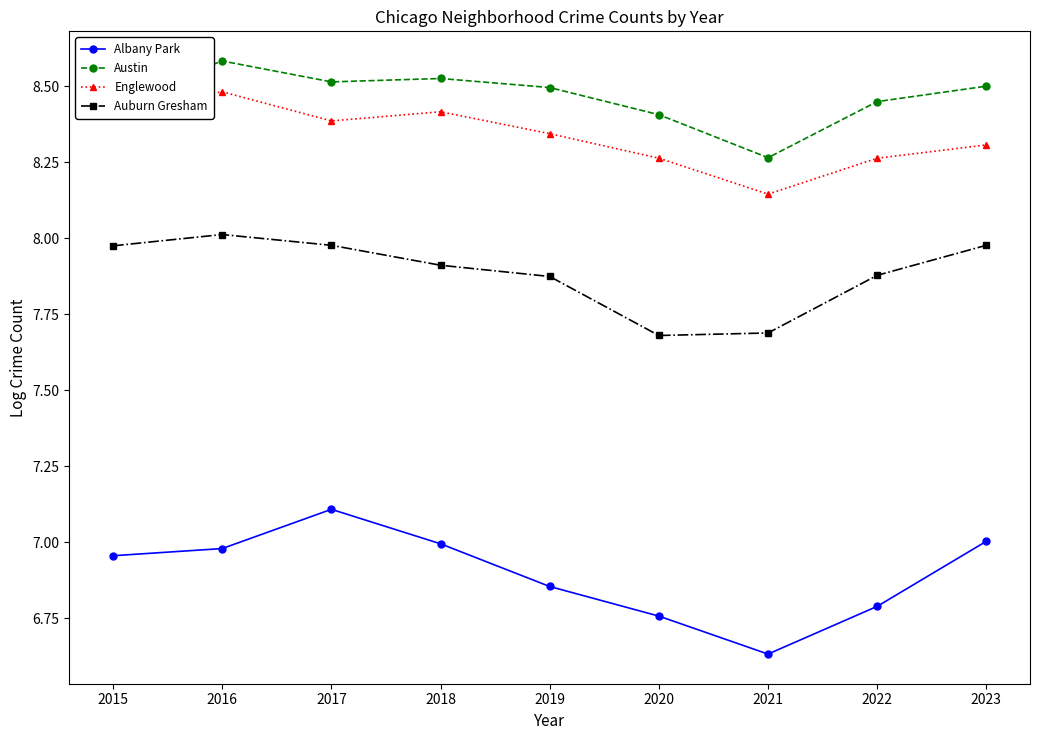

Which label corresponds to the smallest value in the chart?

2021